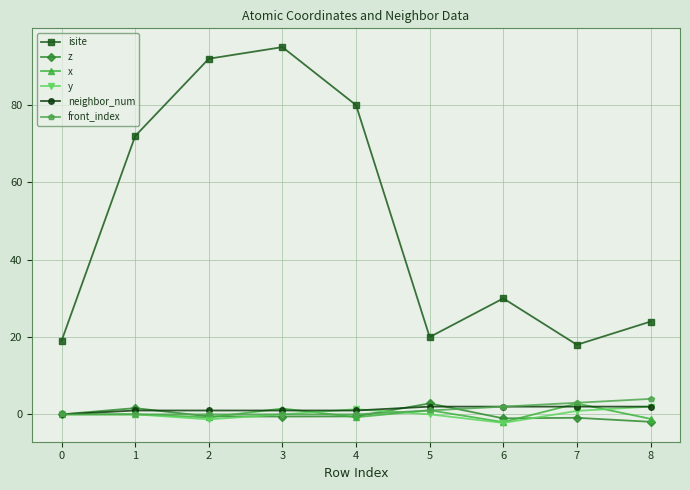

Between 2 and 6, which series saw the biggest shift?

isite